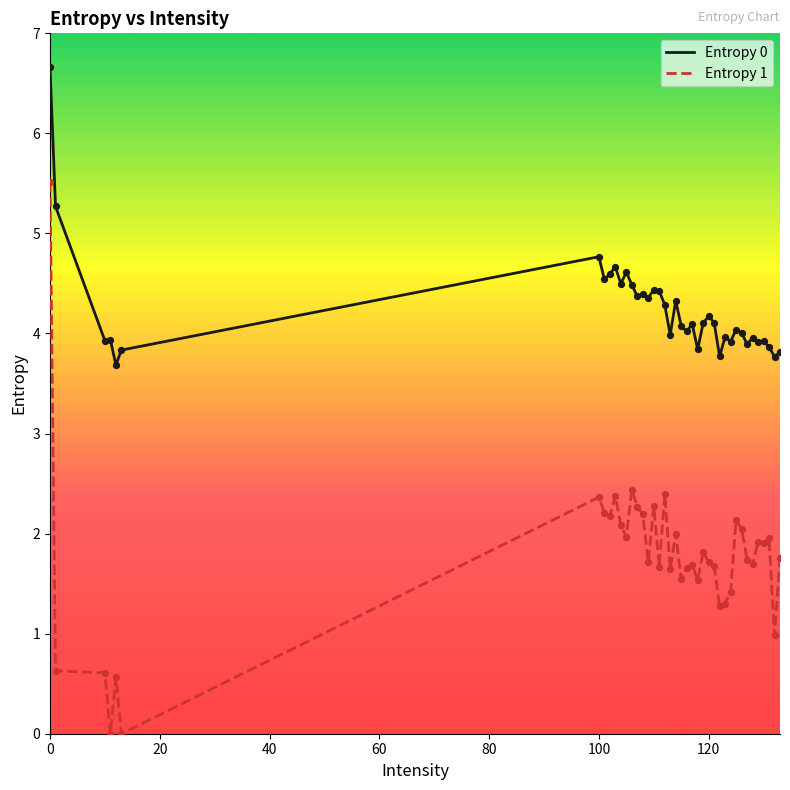

Which series has the widest spread of values?

Entropy 1